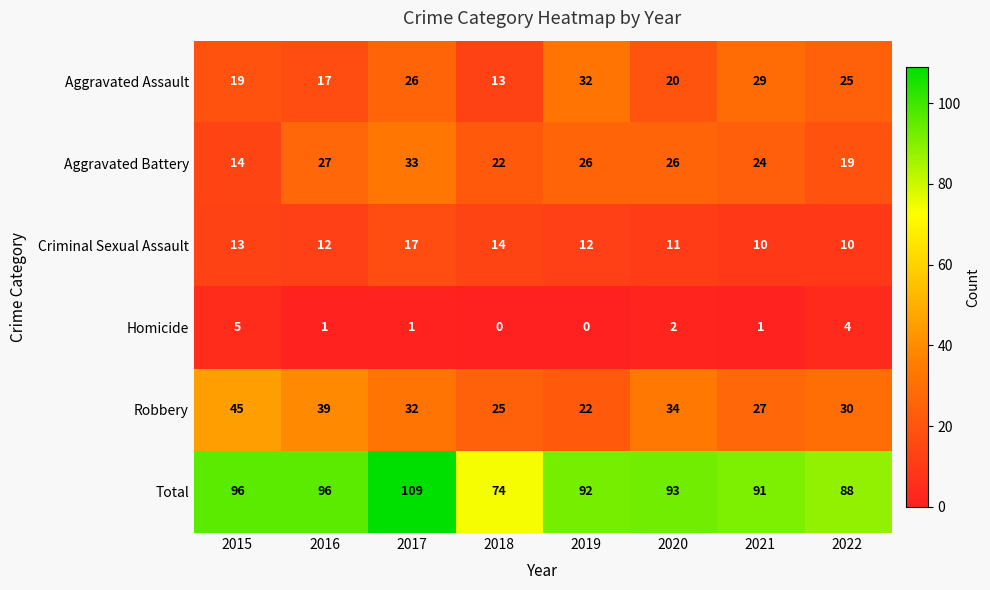

Which series has the widest spread of values?

Total